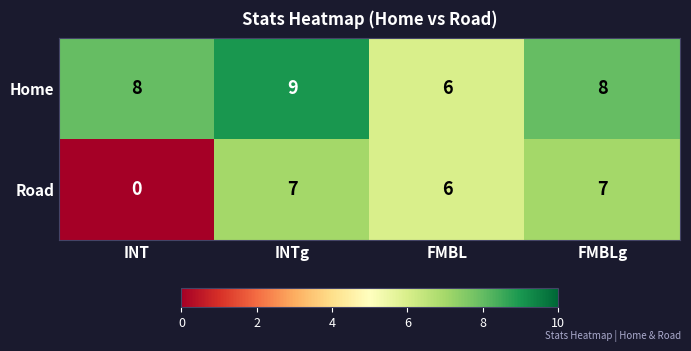

True or false: Road has a value of 0 at INT.

True